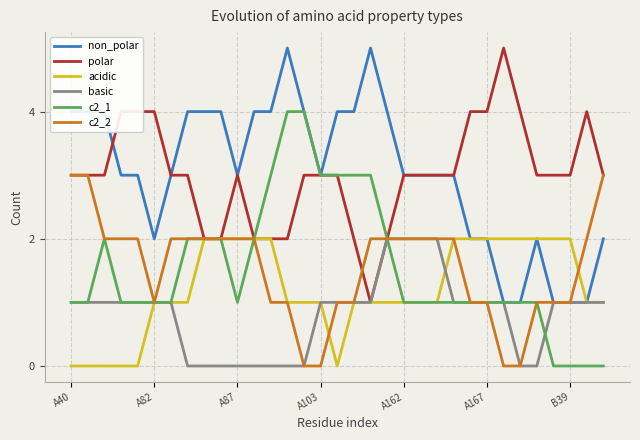

What is the greatest value displayed?

5